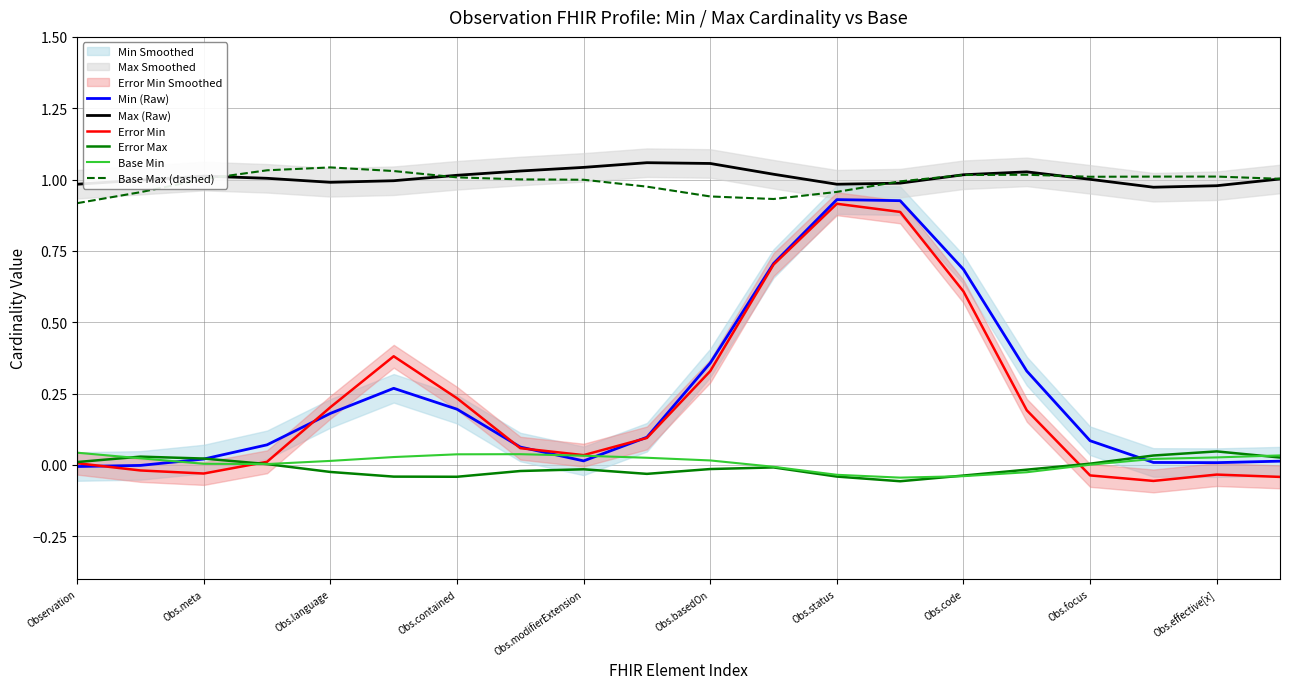

What is the difference between the maximum and minimum values in the Error Min series?

1.0